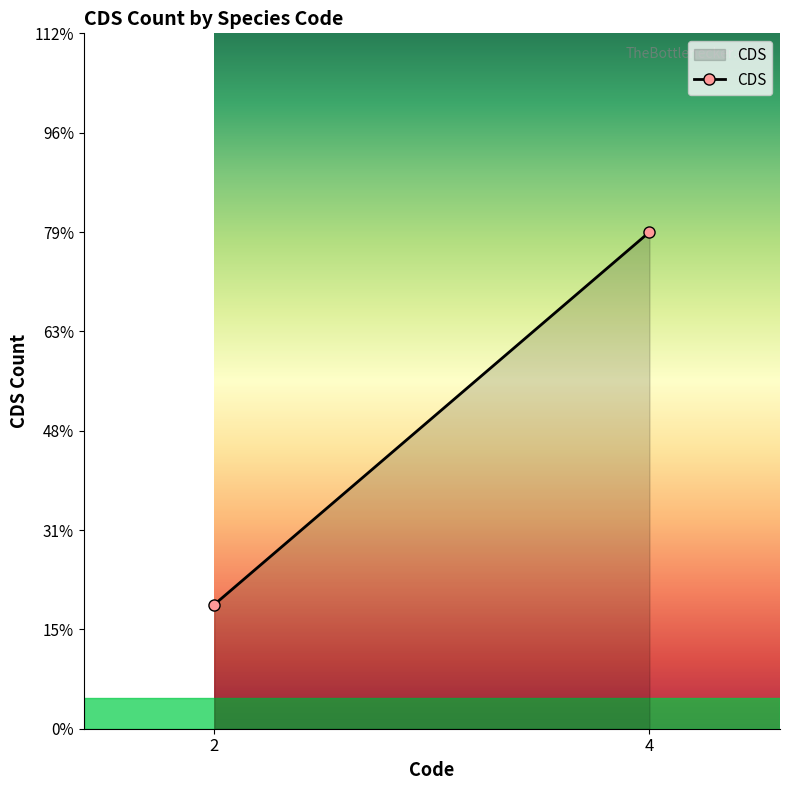

How many lines are shown in the chart?

1